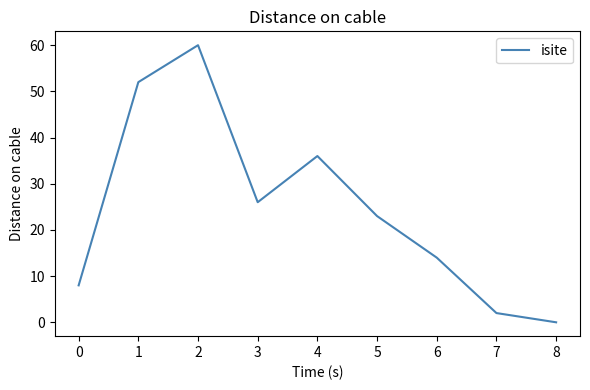

Rank the categories by value from highest to lowest.

2, 1, 4, 3, 5, 6, 0, 7, 8